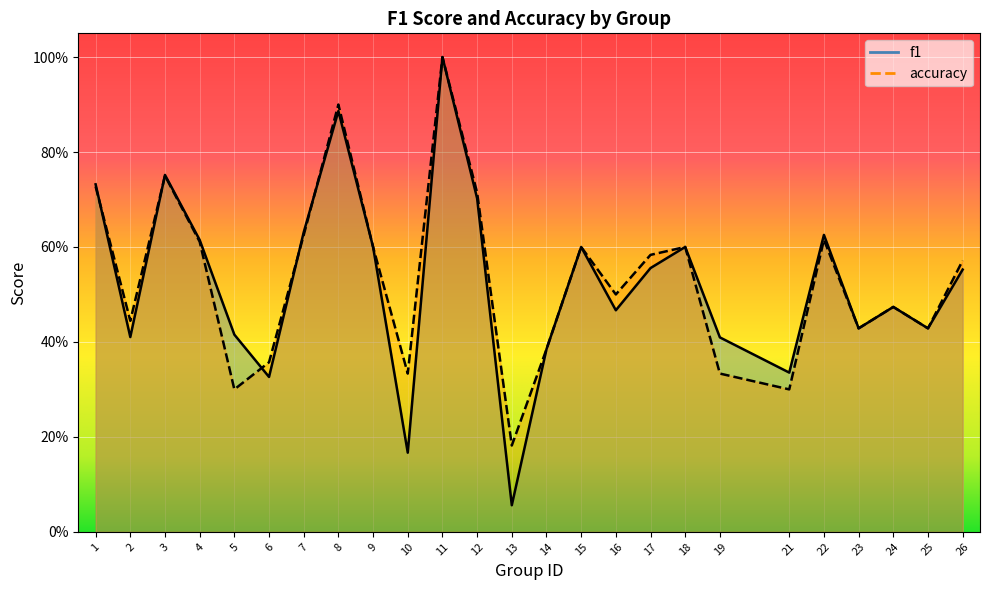

How many times do f1 and accuracy cross each other?

5